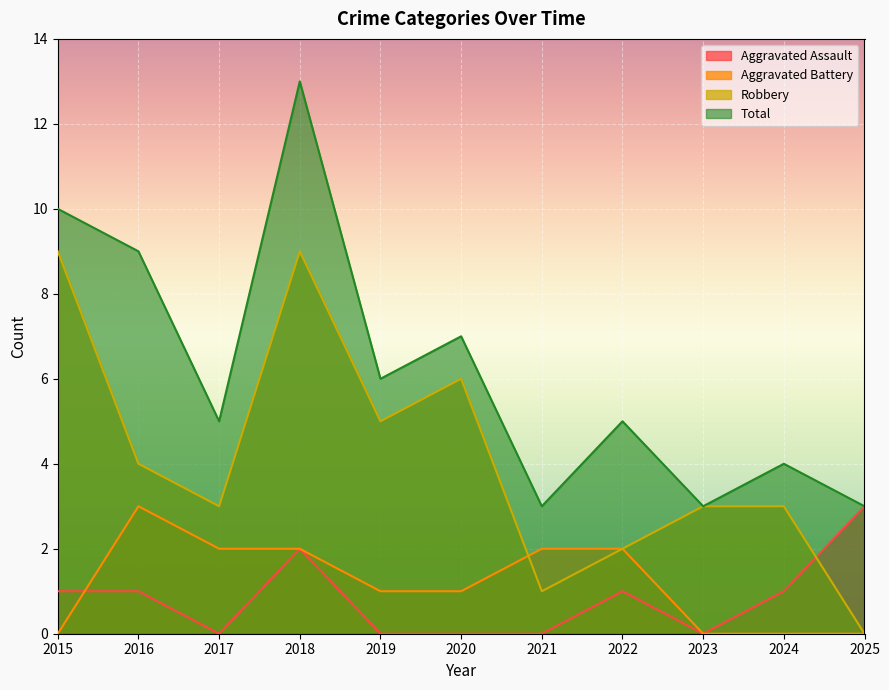

How many data points does each series have?

11